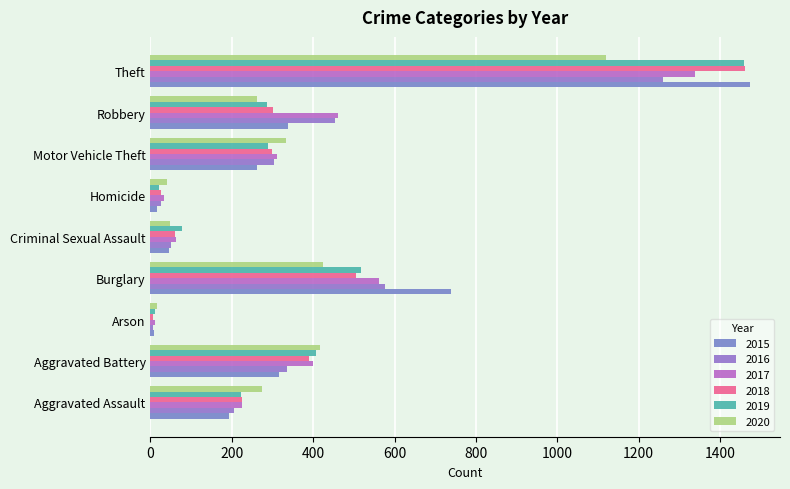

How many values in the 2017 series are below 312?

4